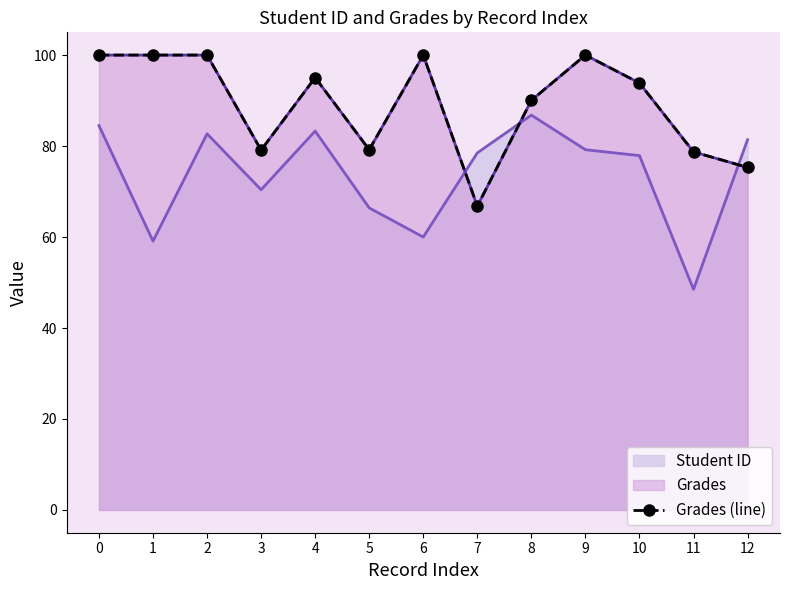

What is the value of the 2nd point from the left?

100.0